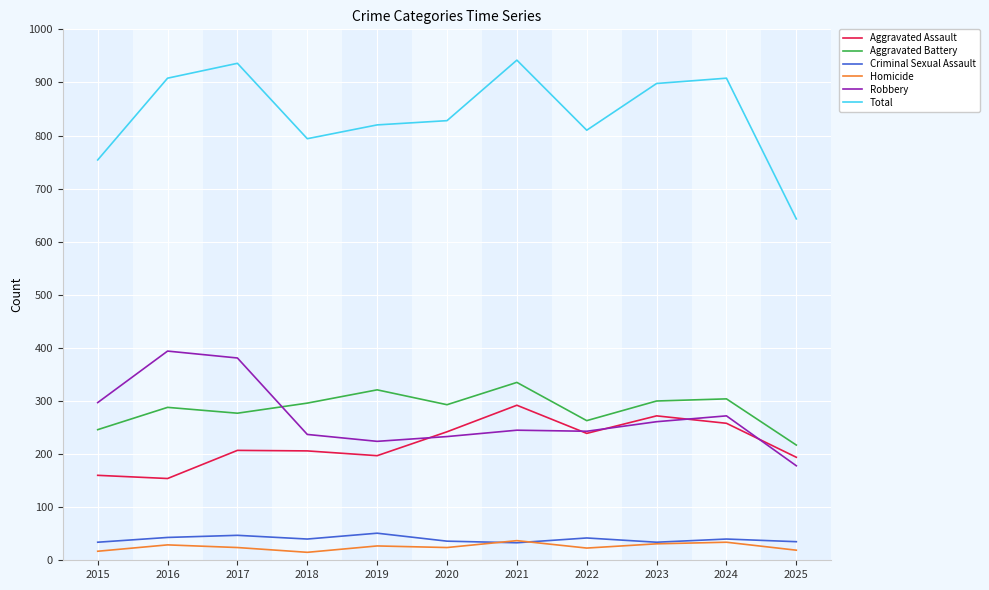

Which series has the largest total across all categories?

Total